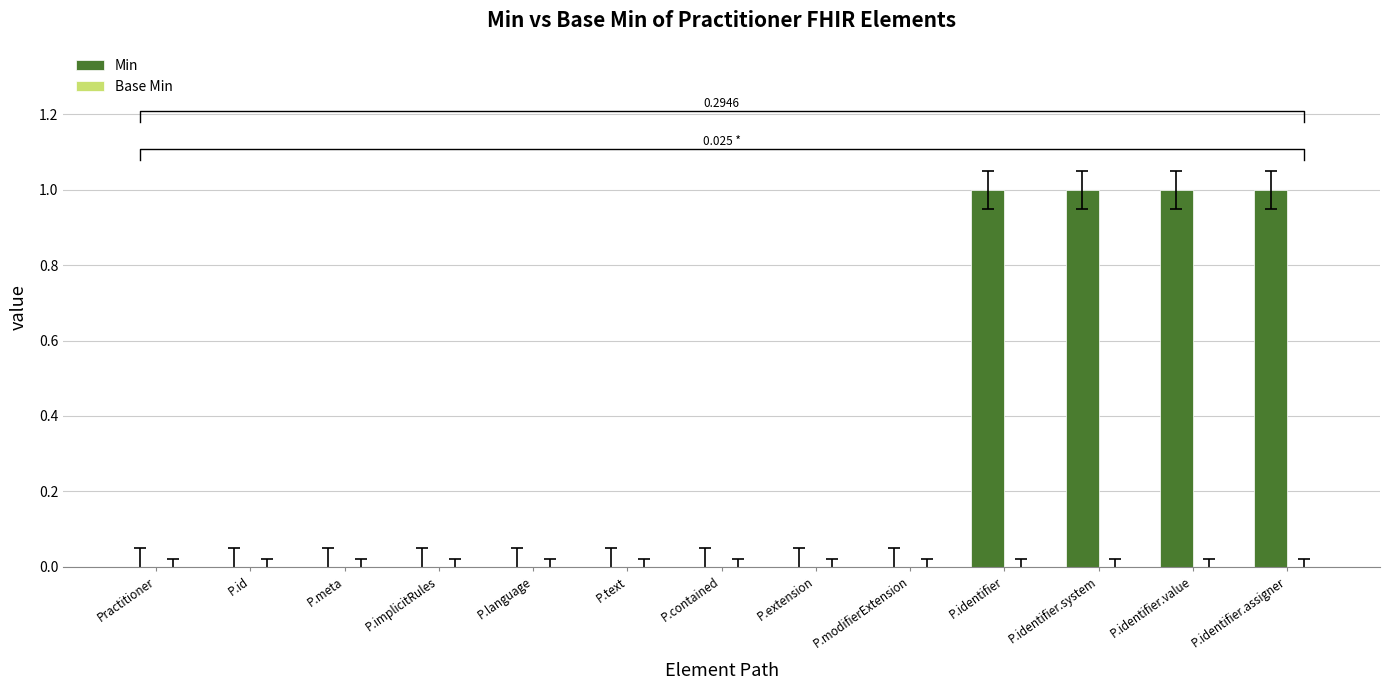

What are all the series names shown in the legend?

Min, Base Min